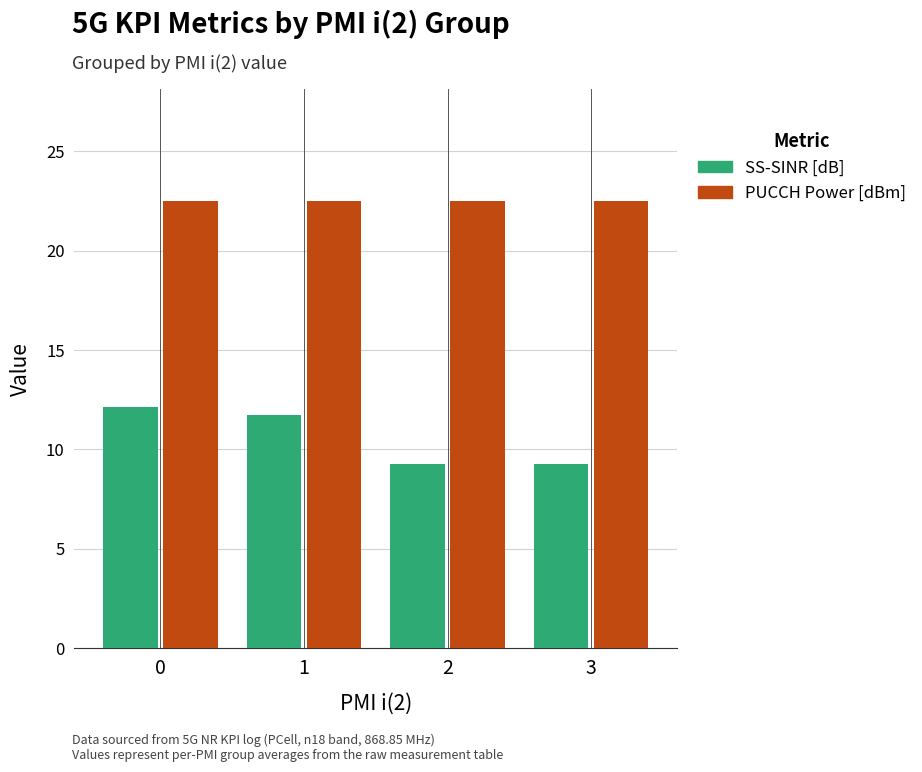

What is the total value across all series at 2?

31.8